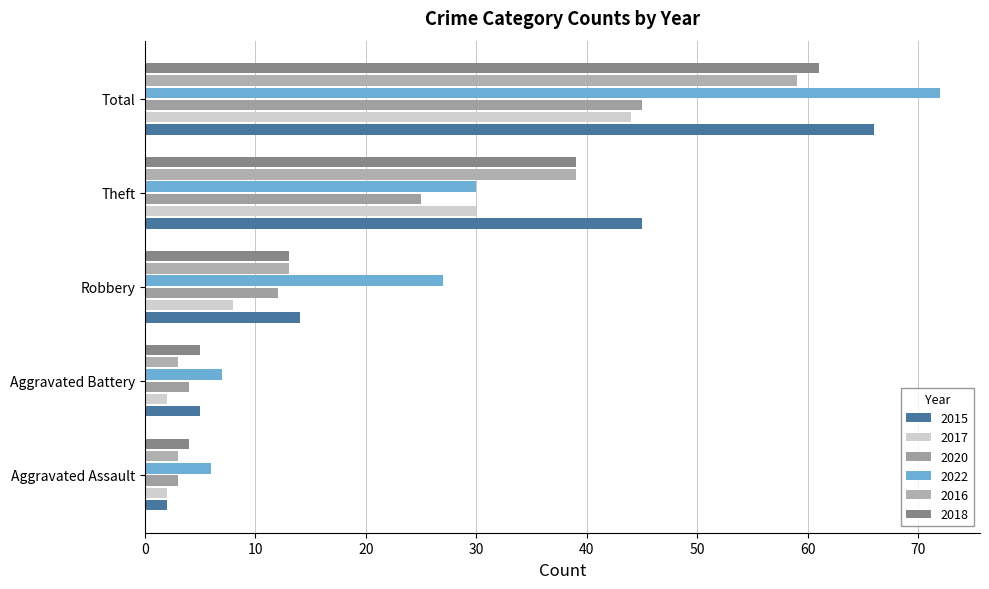

How many distinct data groups are displayed?

6